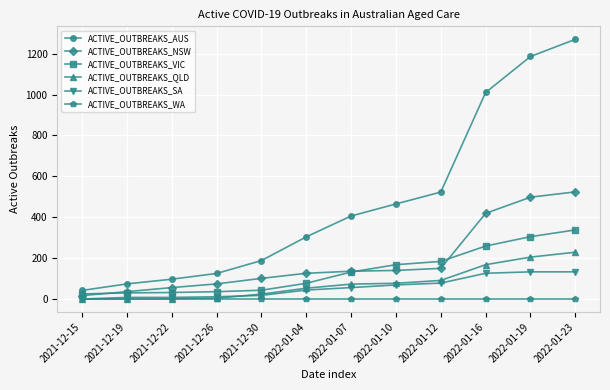

What are all the series names shown in the legend?

ACTIVE_OUTBREAKS_AUS, ACTIVE_OUTBREAKS_NSW, ACTIVE_OUTBREAKS_VIC, ACTIVE_OUTBREAKS_QLD, ACTIVE_OUTBREAKS_SA, ACTIVE_OUTBREAKS_WA